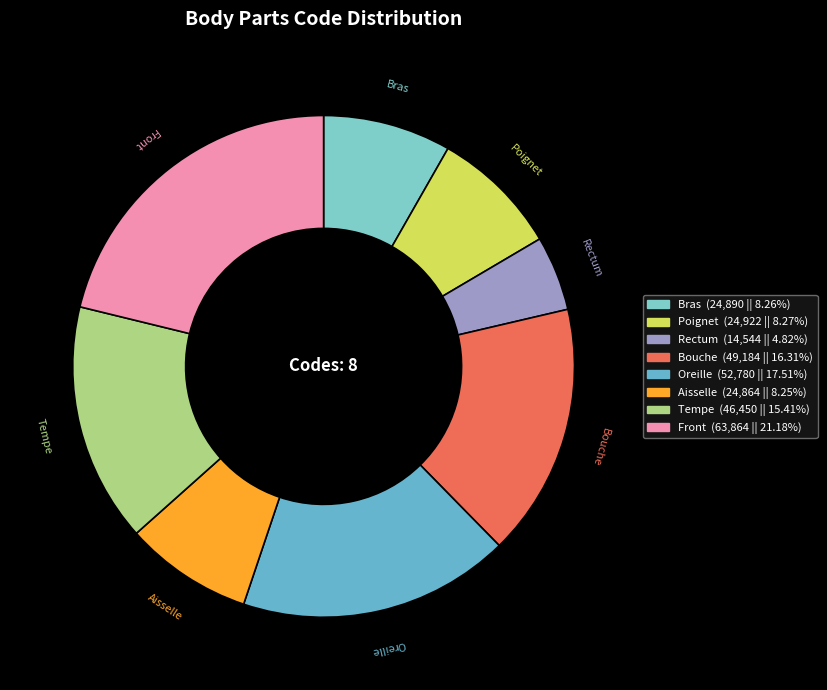

The Poignet slice represents 1% of the pie. True or false?

False